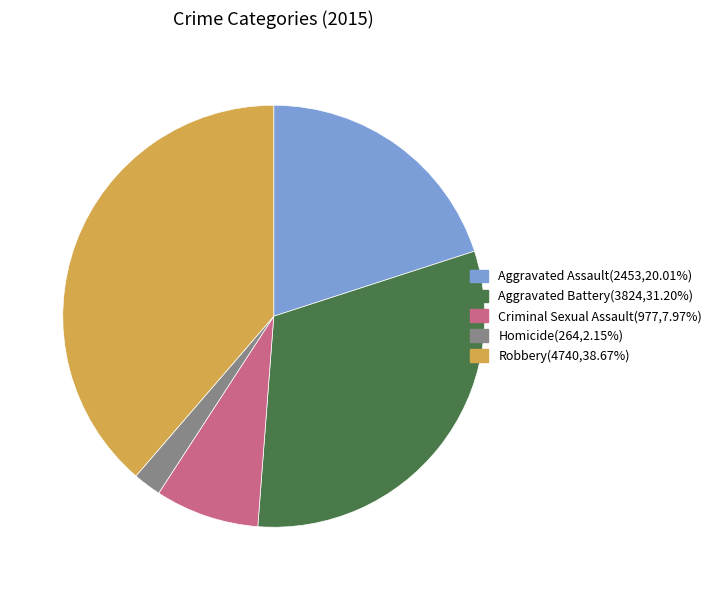

Is the sum of Homicide and Aggravated Battery greater than half?

No